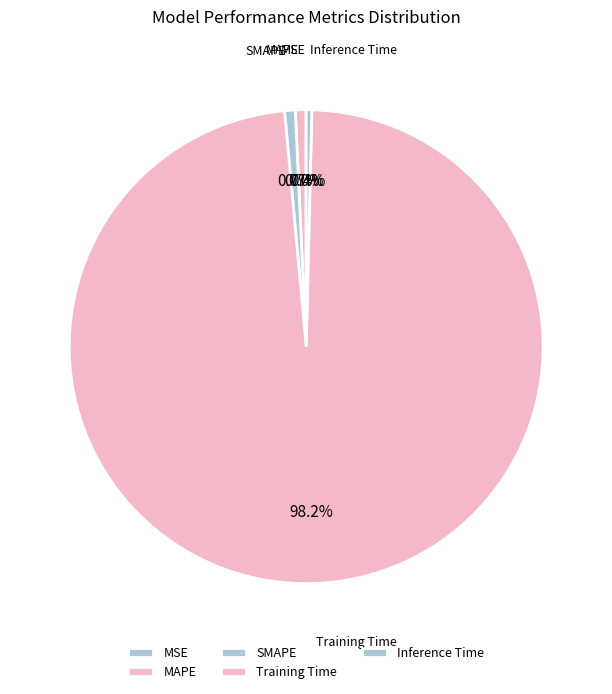

To the nearest percent, what is the average slice percentage?

20%